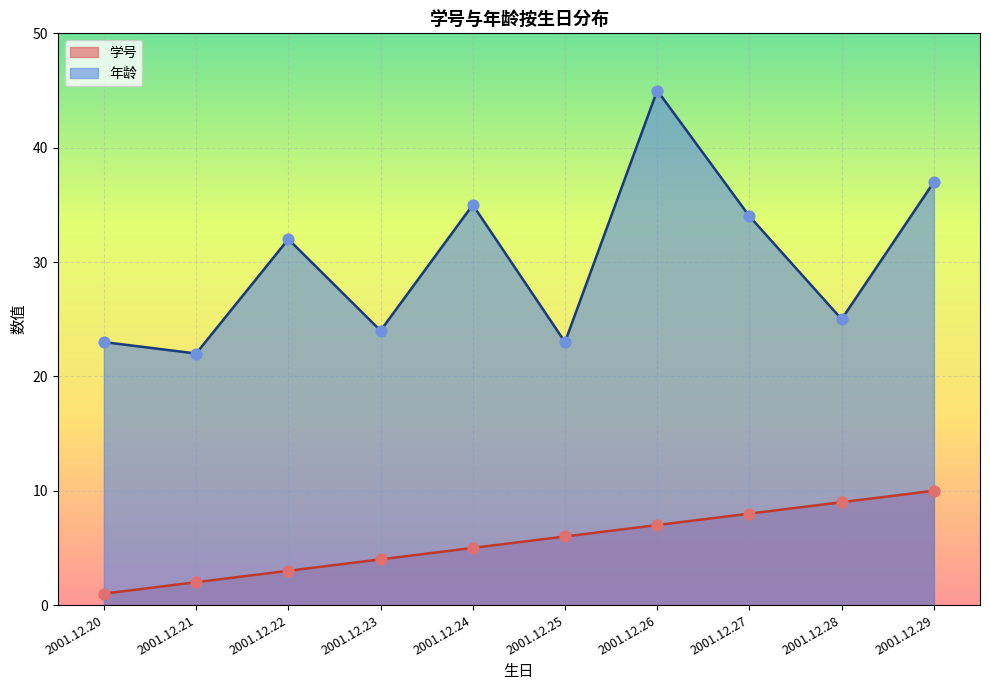

At how many categories does at least one series exceed 24?

6